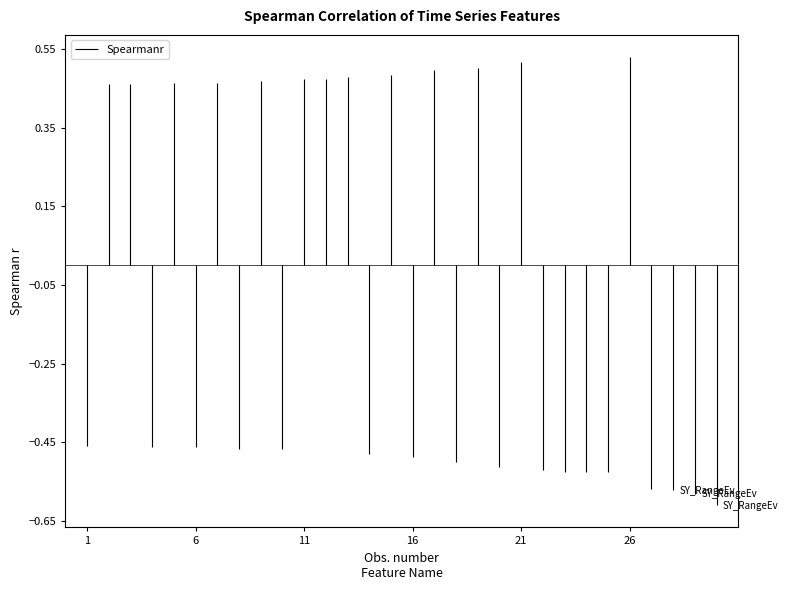

How many positive values are there?

13